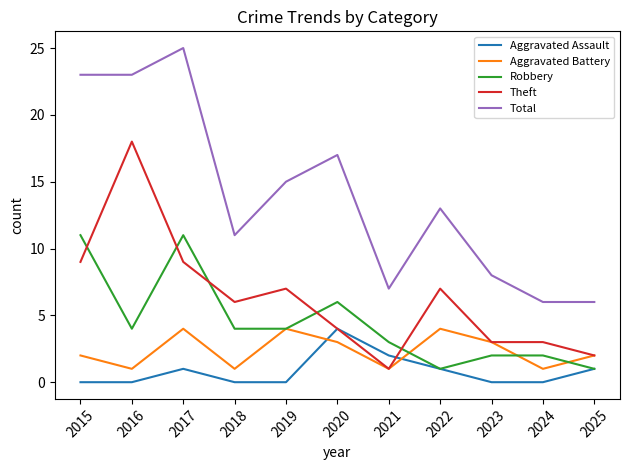

What are all the series names shown in the legend?

Aggravated Assault, Aggravated Battery, Robbery, Theft, Total